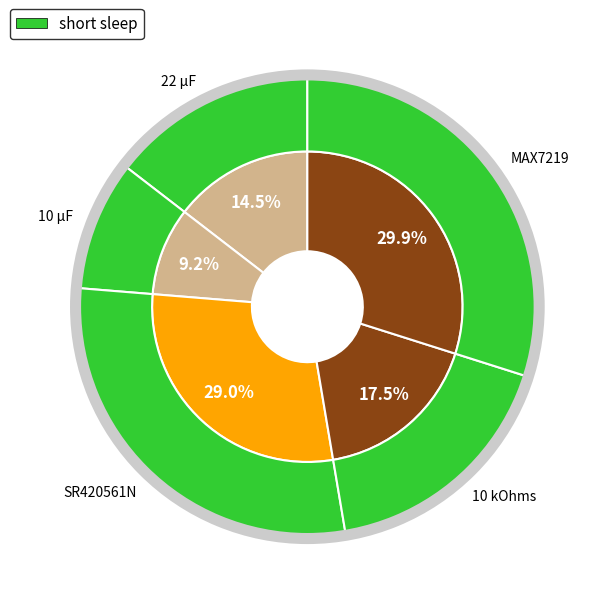

True or false: 10 kOhms accounts for 17% of the total.

True